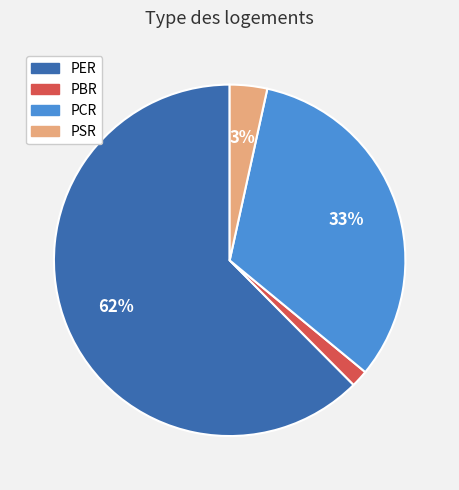

Which has a higher value, PBR or PSR?

PSR